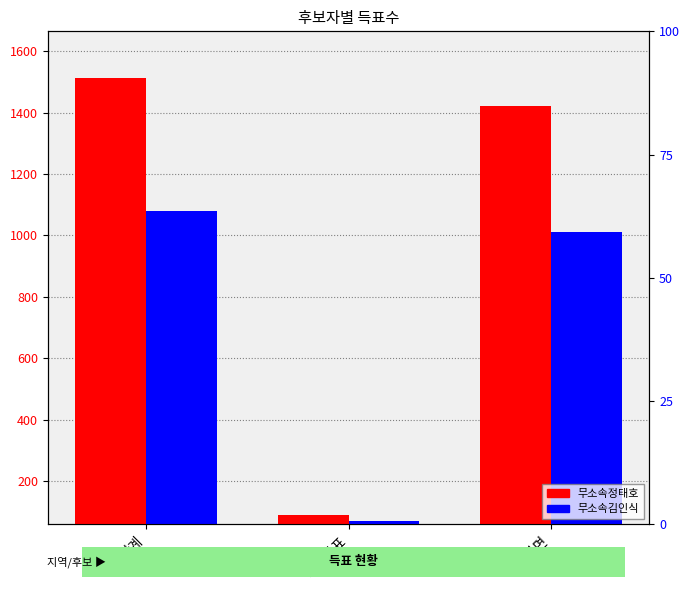

Reading left to right, extract all data points from this chart.

무소속정태호: 1513	91	1421
무소속김인식: 1081	70	1010